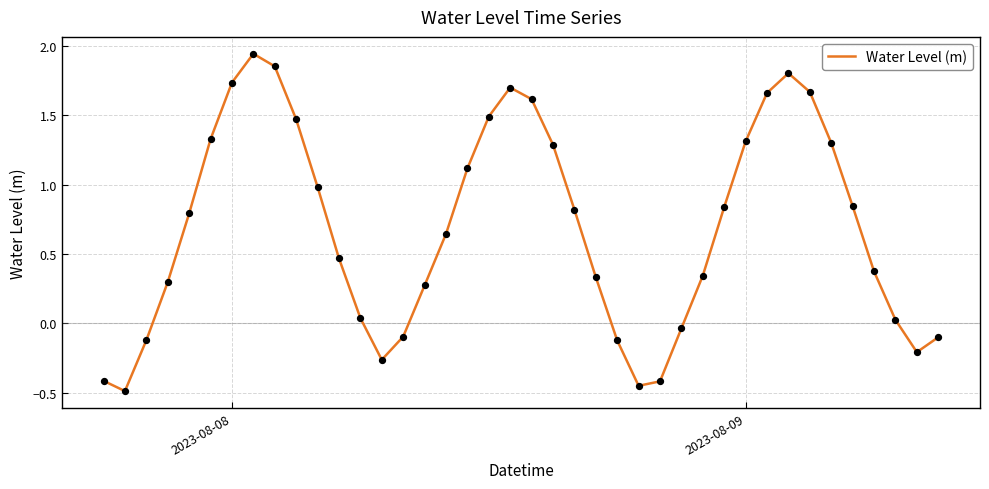

What is the smallest value displayed?

-0.5